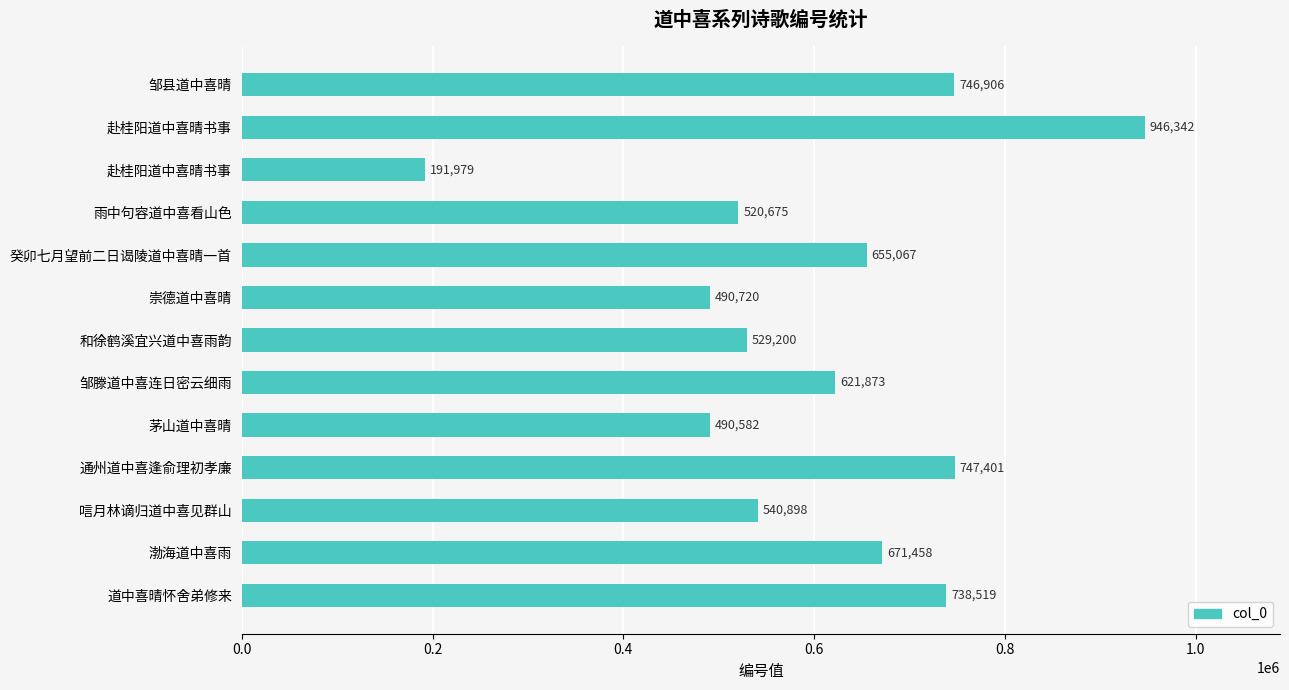

Count the number of data series in this chart.

1